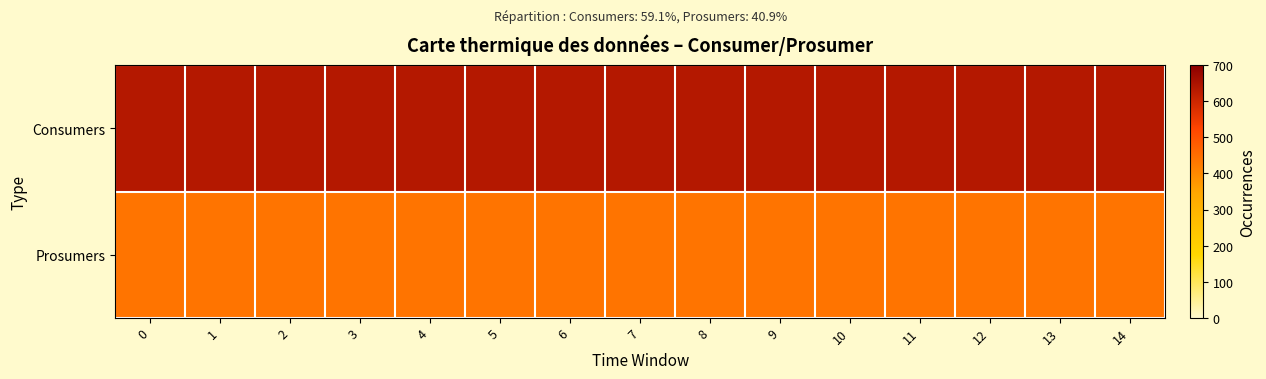

Reading left to right, what are all the values shown in this chart?

Consumers: 0=635	1=635	2=635	3=635	4=635	5=635	6=635	7=635	8=635	9=635	10=635	11=635	12=635	13=635	14=635
Prosumers: 0=440	1=440	2=440	3=440	4=440	5=440	6=440	7=440	8=440	9=440	10=440	11=440	12=440	13=440	14=440